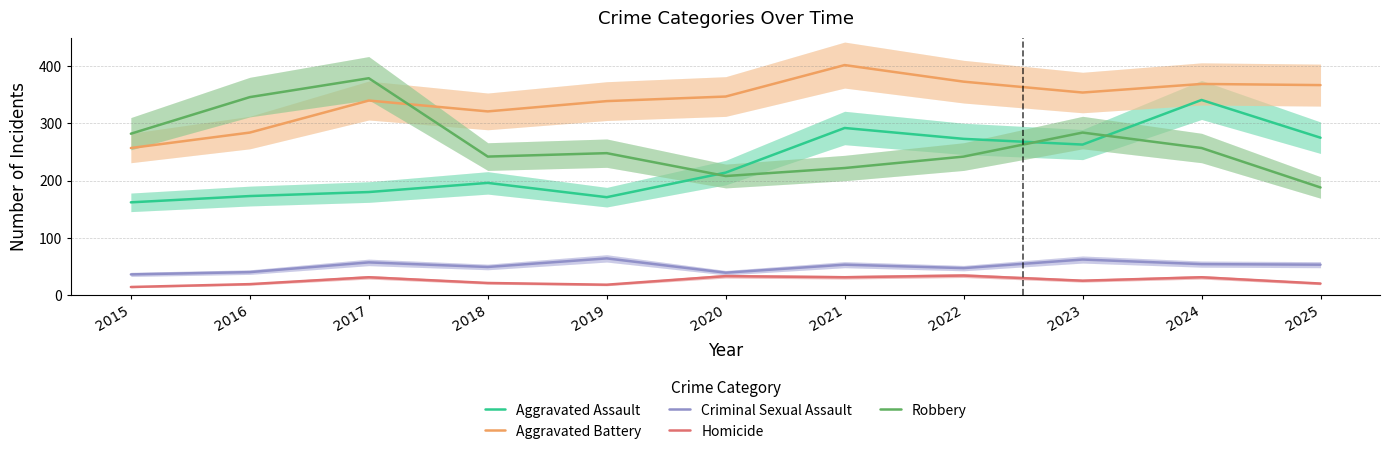

Reading left to right, what are all the values shown in this chart?

Aggravated Assault: 2015=162	2016=173	2017=180	2018=196	2019=171	2020=214	2021=292	2022=273	2023=263	2024=341	2025=275
Aggravated Battery: 2015=257	2016=284	2017=340	2018=321	2019=339	2020=347	2021=402	2022=373	2023=354	2024=369	2025=367
Criminal Sexual Assault: 2015=36	2016=40	2017=57	2018=49	2019=64	2020=39	2021=53	2022=47	2023=62	2024=54	2025=53
Homicide: 2015=14	2016=19	2017=31	2018=21	2019=18	2020=33	2021=31	2022=34	2023=25	2024=31	2025=20
Robbery: 2015=282	2016=346	2017=379	2018=242	2019=248	2020=208	2021=222	2022=242	2023=284	2024=257	2025=188